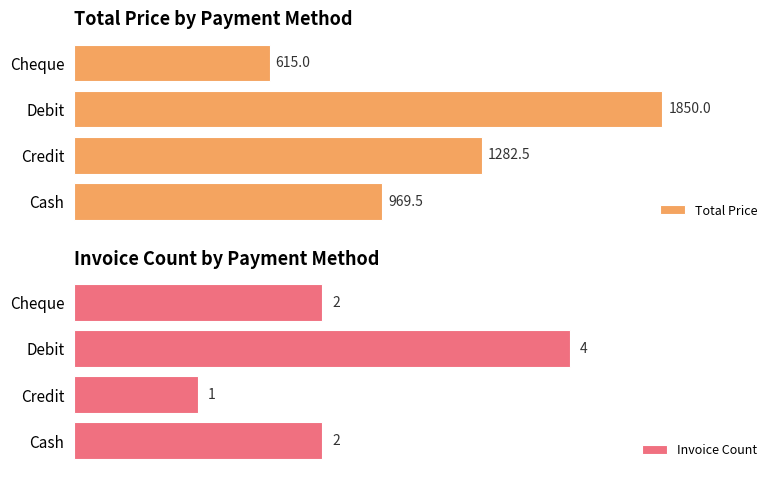

How many values in the Invoice Count series exceed 2?

1